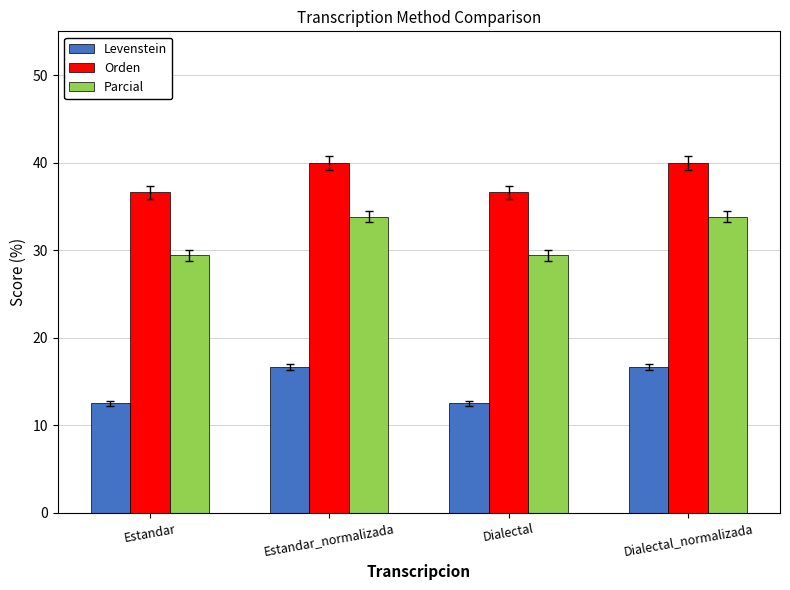

What is the label of the 3rd bar from the left?

Dialectal